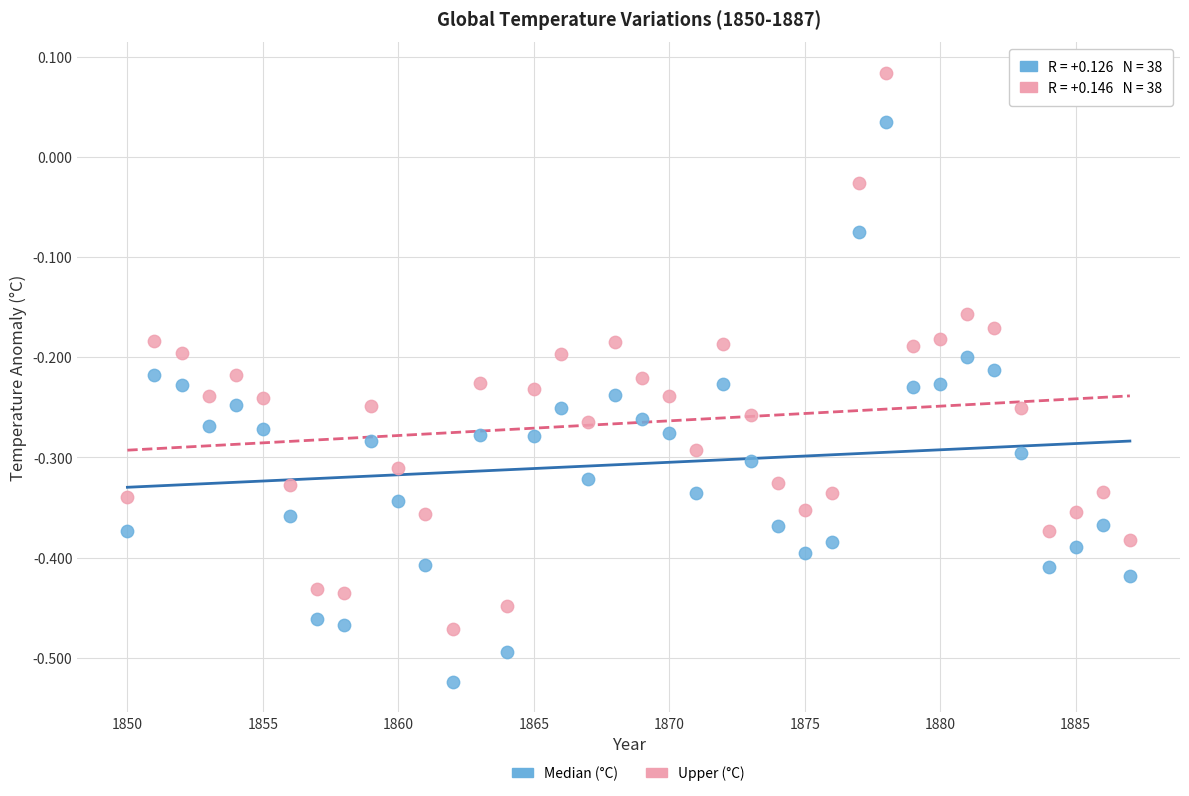

Across all data points, what is the range of Y values (max minus min)?

0.6